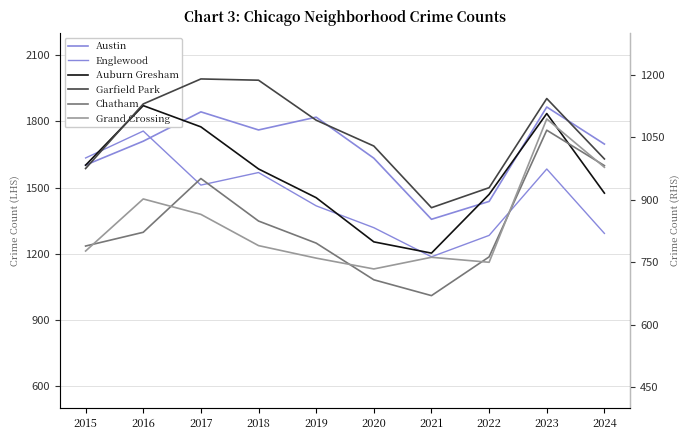

Where is Garfield Park nearest to the value 1035?

2020